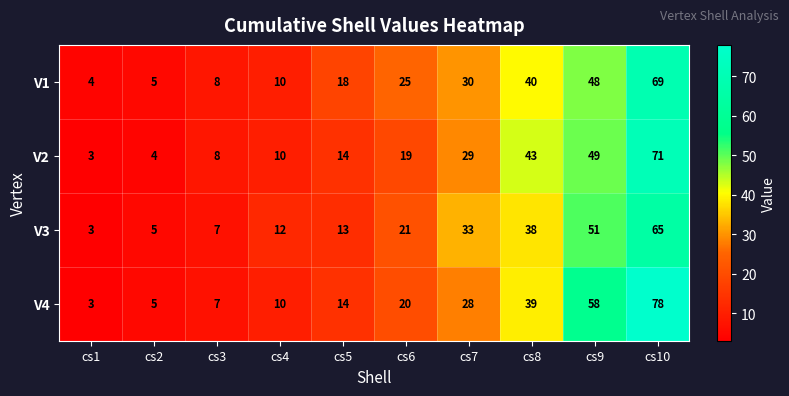

What is the difference between the maximum and minimum values in the V3 series?

62